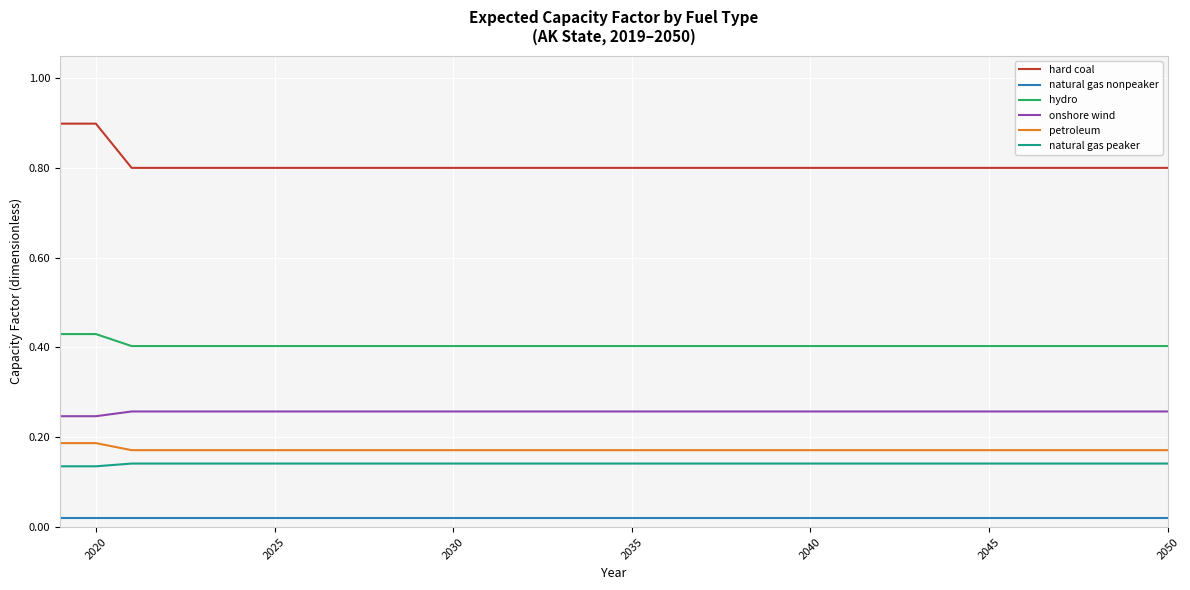

List the series in order of their peak value, lowest first.

natural gas nonpeaker, natural gas peaker, petroleum, onshore wind, hydro, hard coal